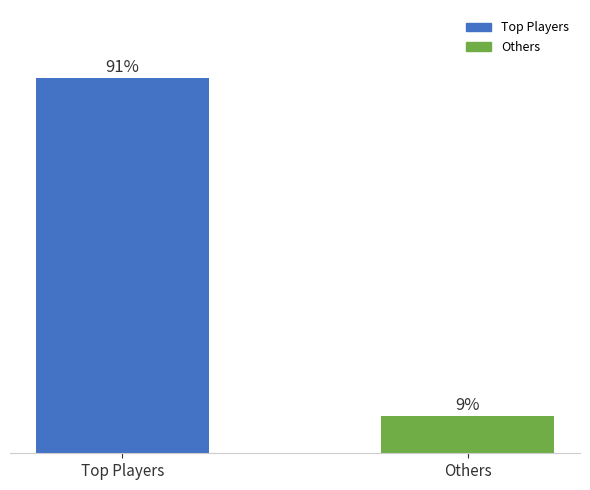

Rank the categories by value from highest to lowest.

Top Players, Others